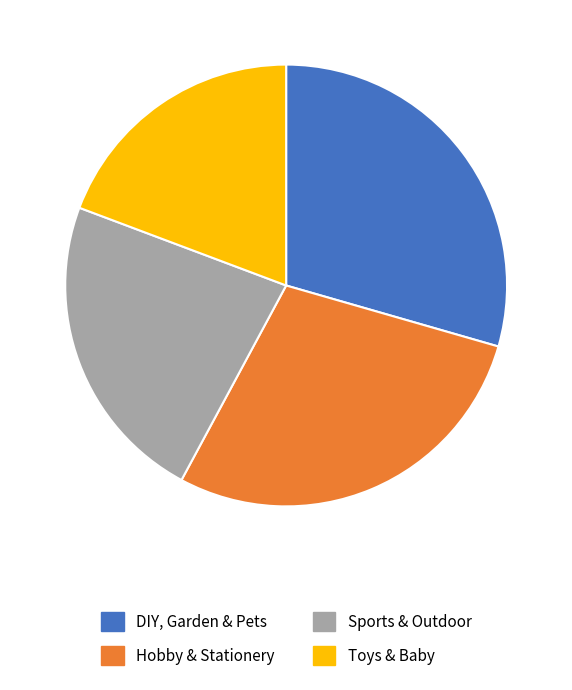

Rank the categories by value from highest to lowest.

DIY, Garden & Pets, Hobby & Stationery, Sports & Outdoor, Toys & Baby